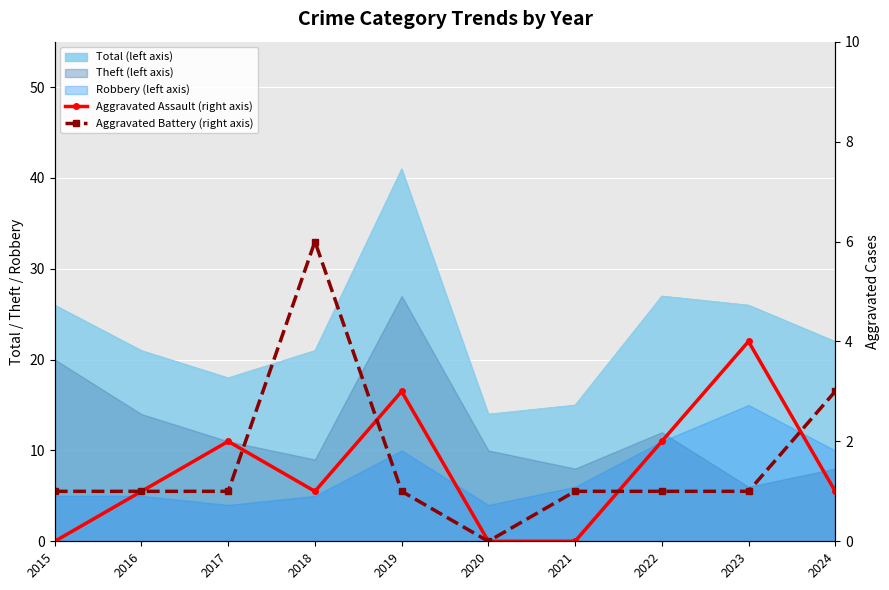

How many lines are shown in the chart?

2